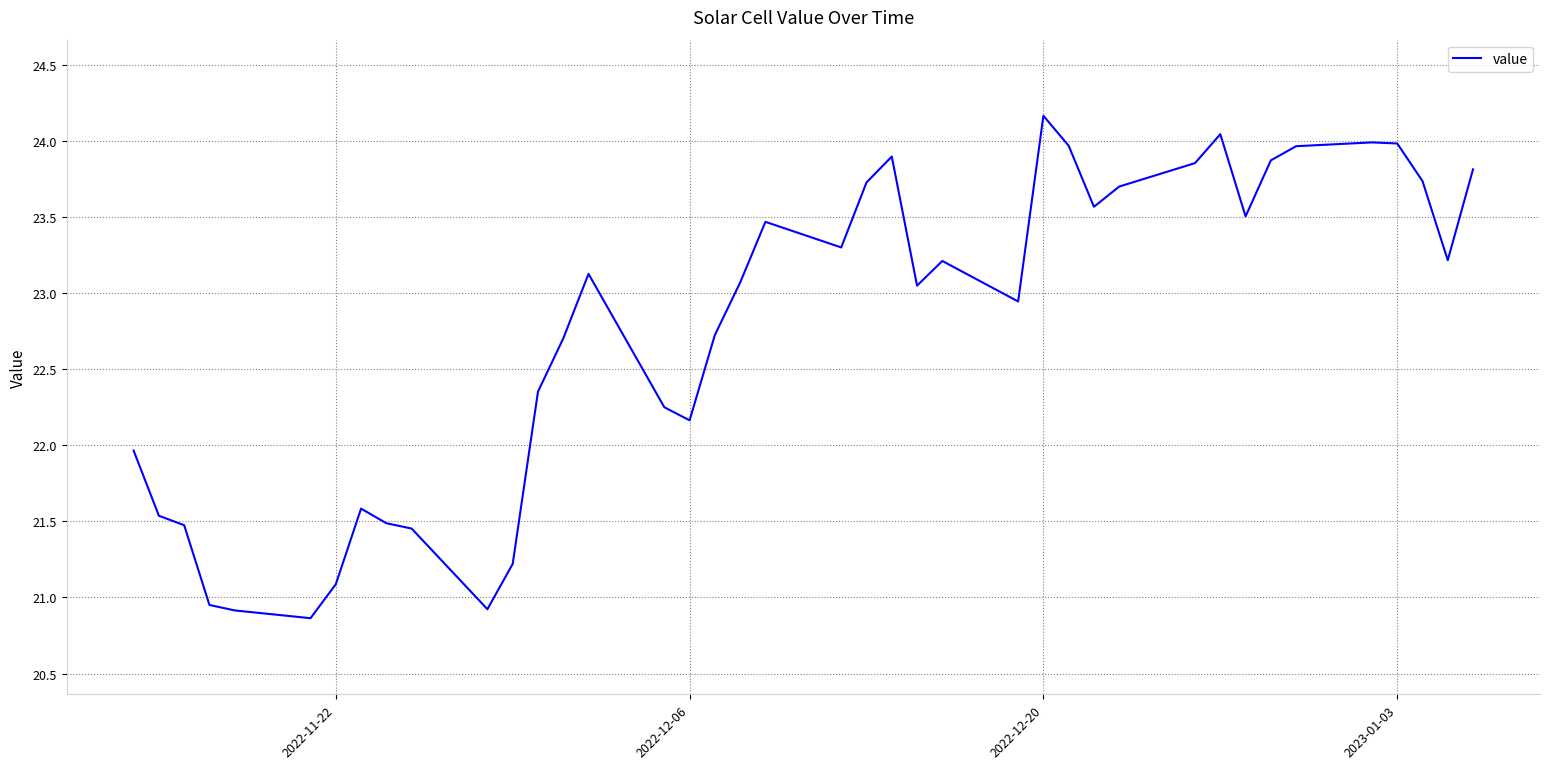

What is the maximum value shown in the chart?

24.2